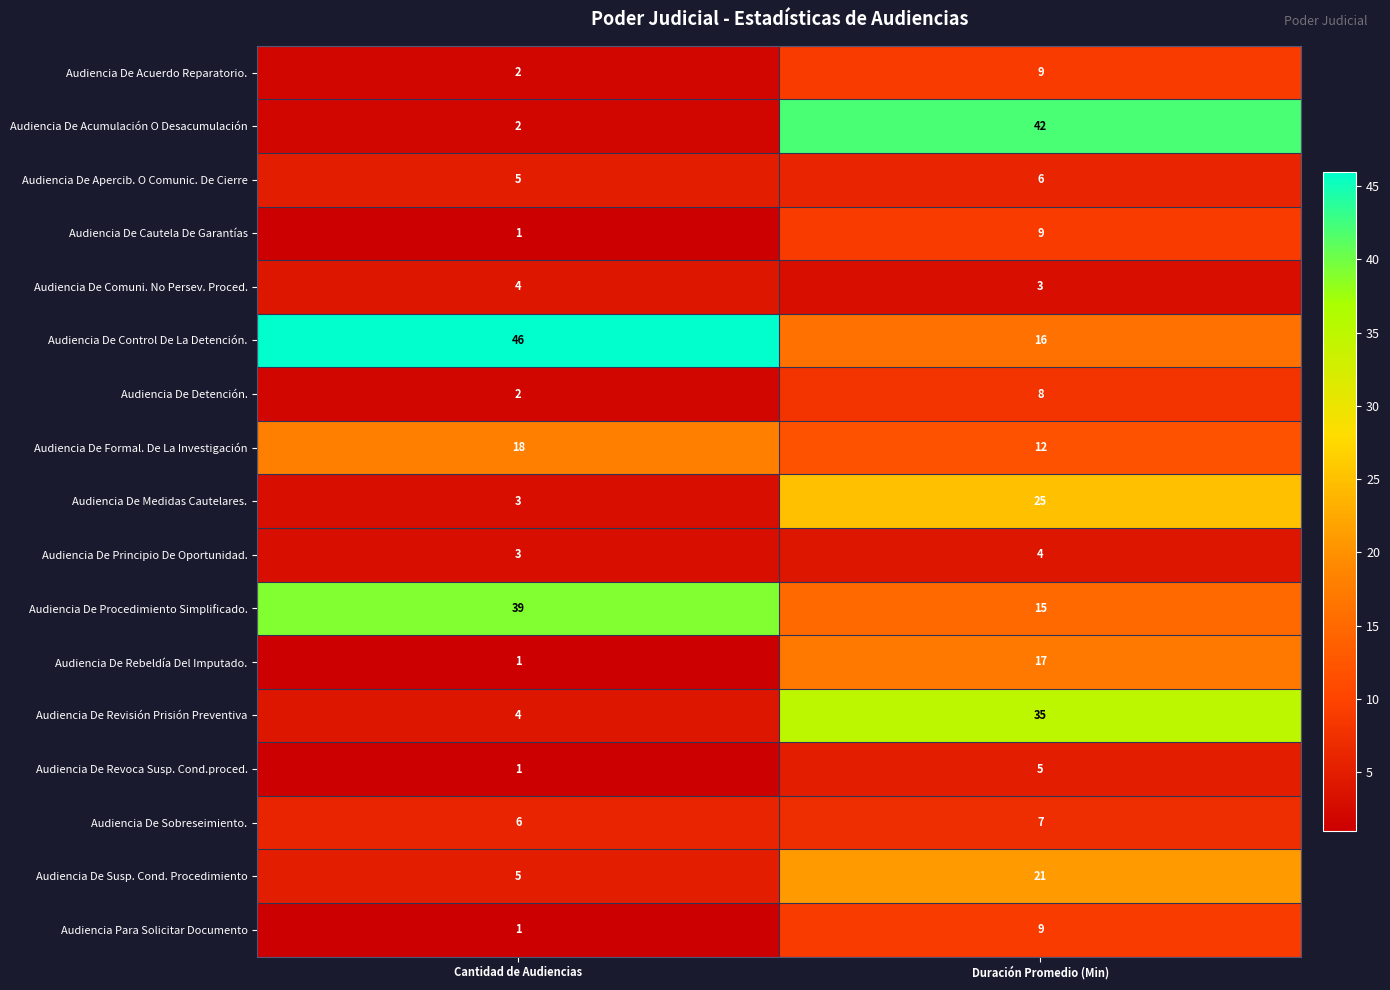

What is the total value across all series at Duración Promedio (Min)?

243